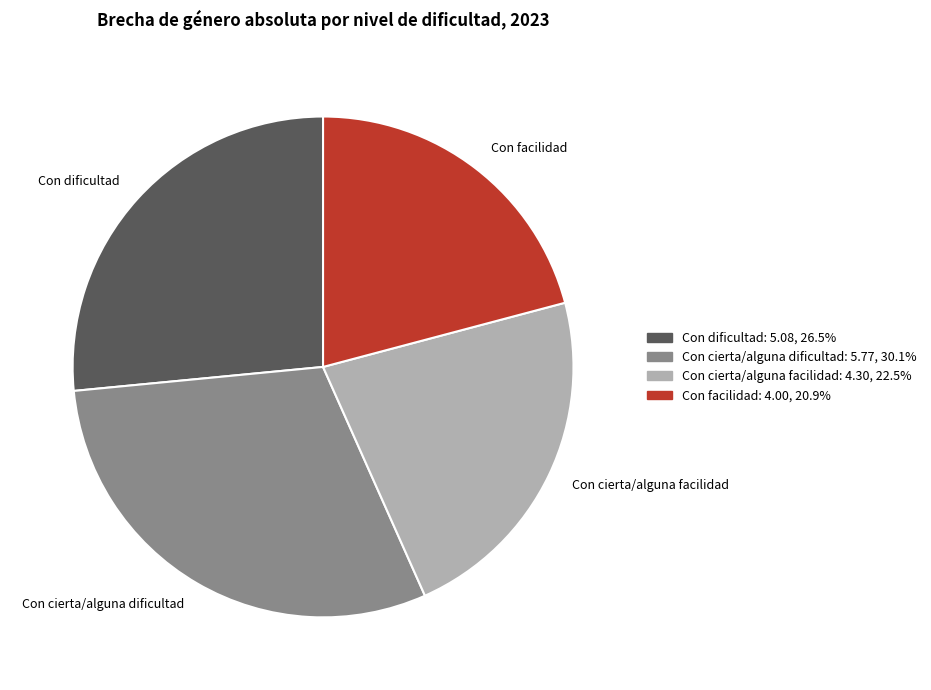

Combined, do Con facilidad and Con dificultad account for over 50%?

No